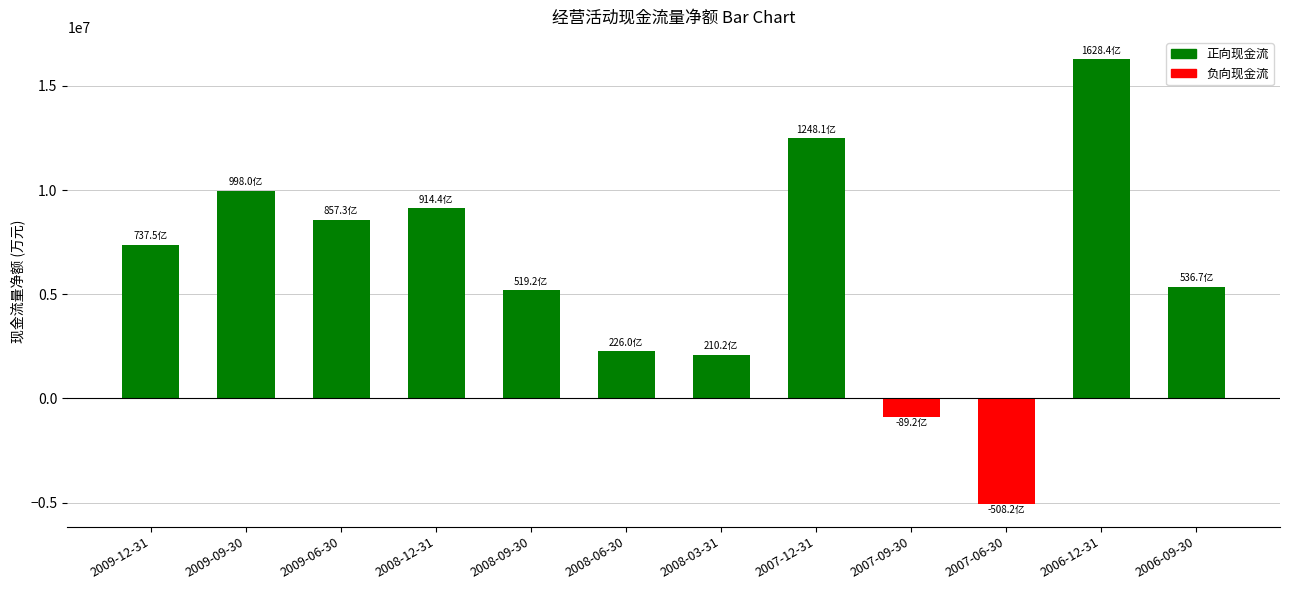

Reading right to left, list all the values displayed in this chart.

5367400	16284300	-5081700	-892500	12481300	2101800	2260400	5191600	9144300	8573400	9979500	7374700